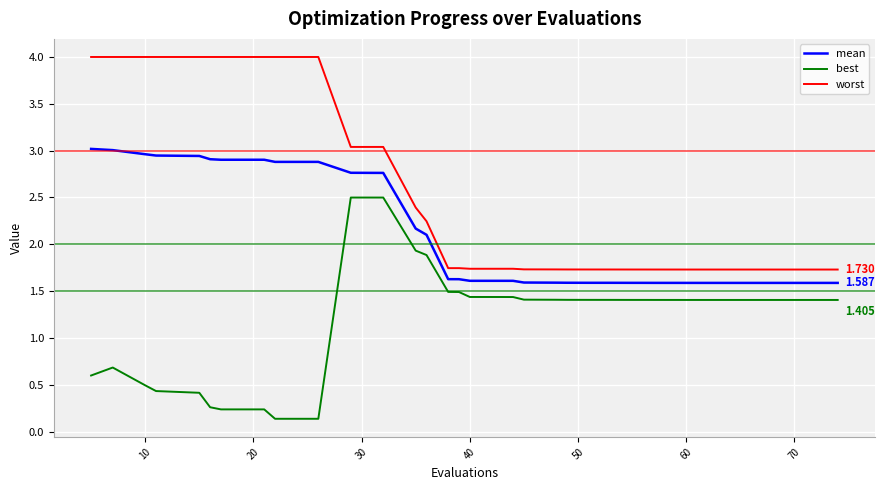

At how many categories does at least one series exceed 1?

40